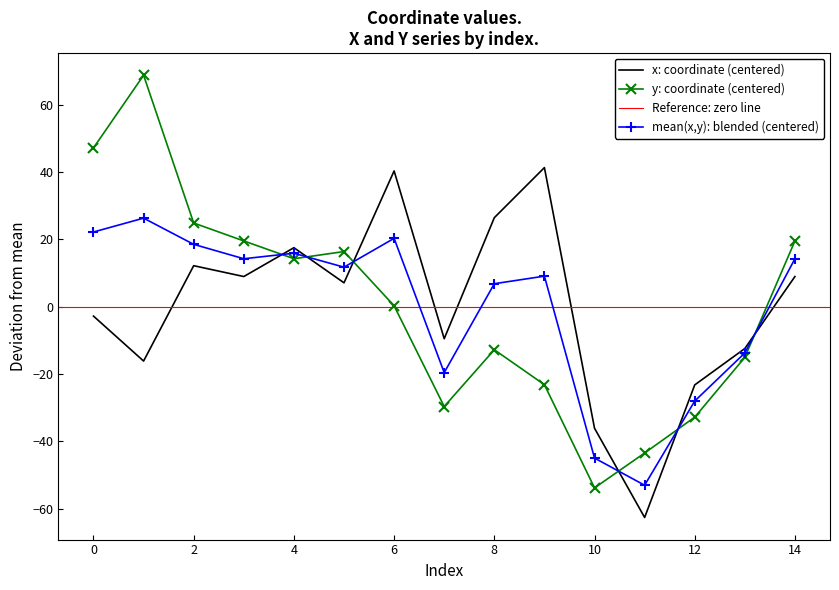

What is the total value across all series at 1?

52.6